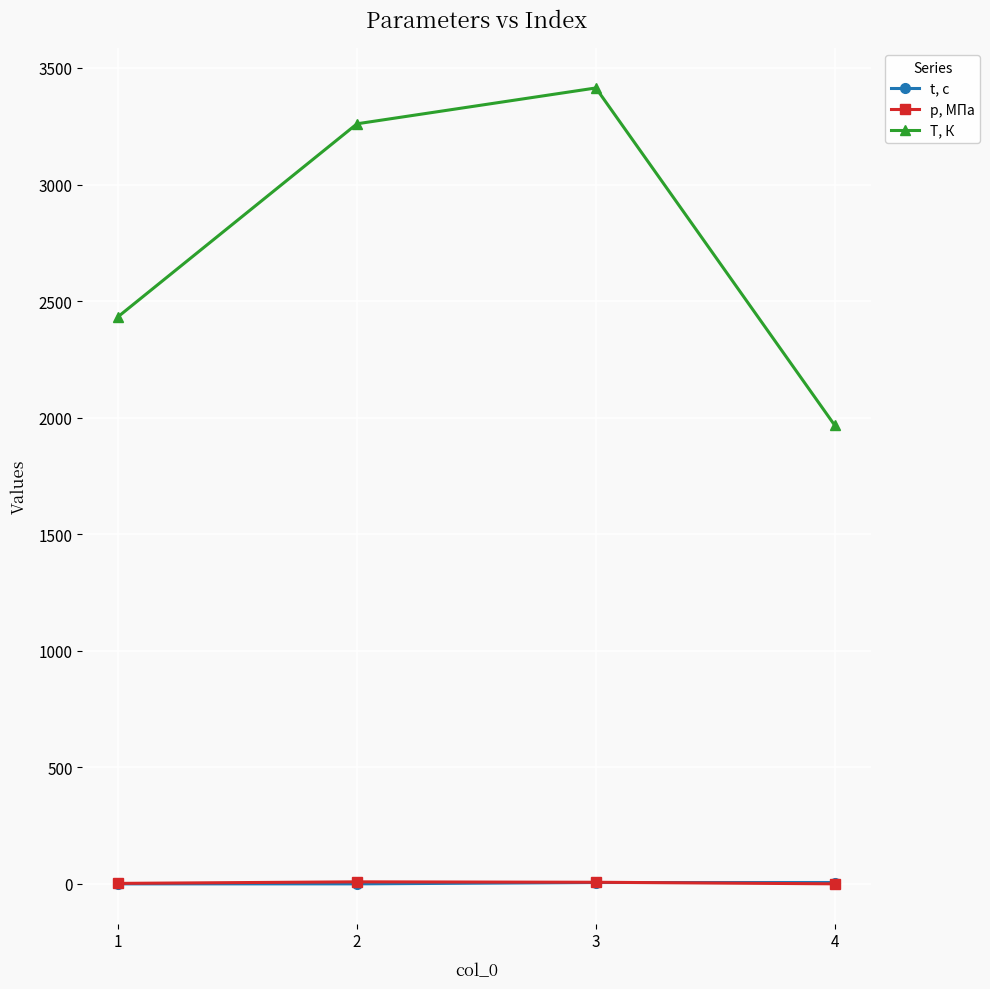

What is the sum of the T, К values at 1 and 4?

4400.4